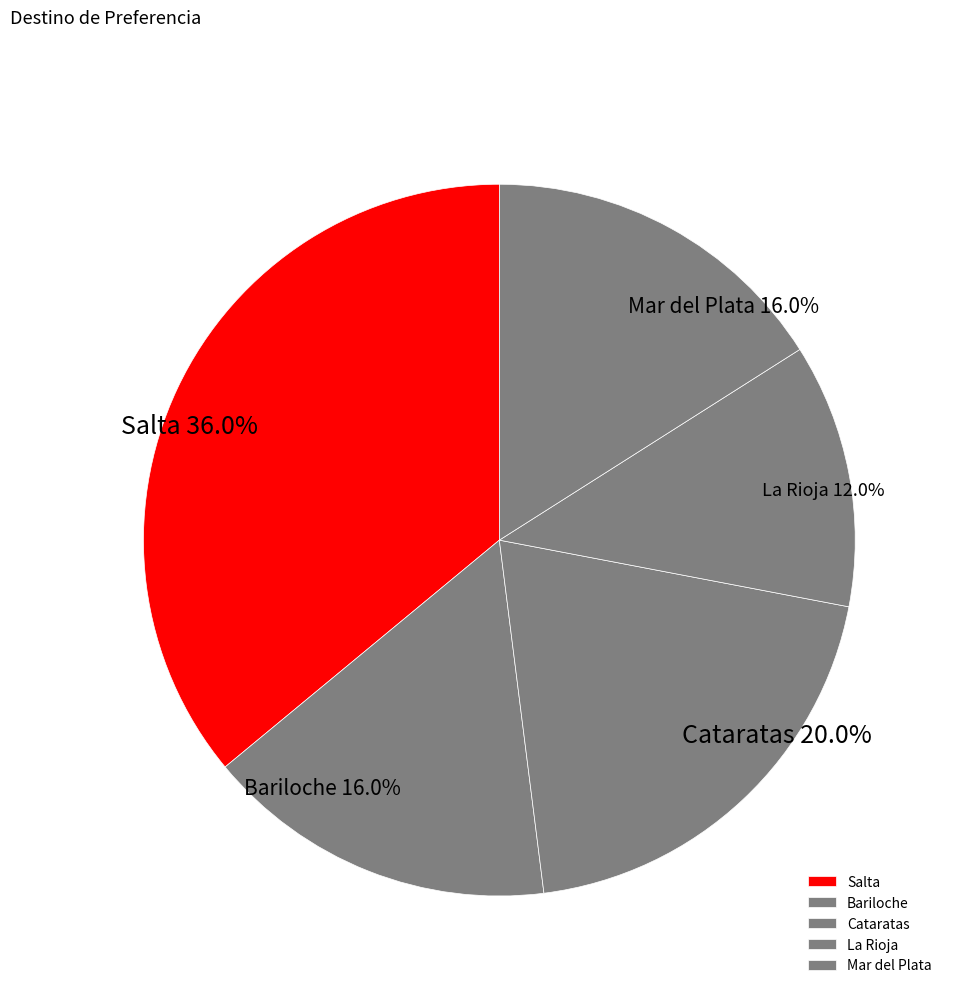

Between Cataratas and Mar del Plata, which is larger?

Cataratas